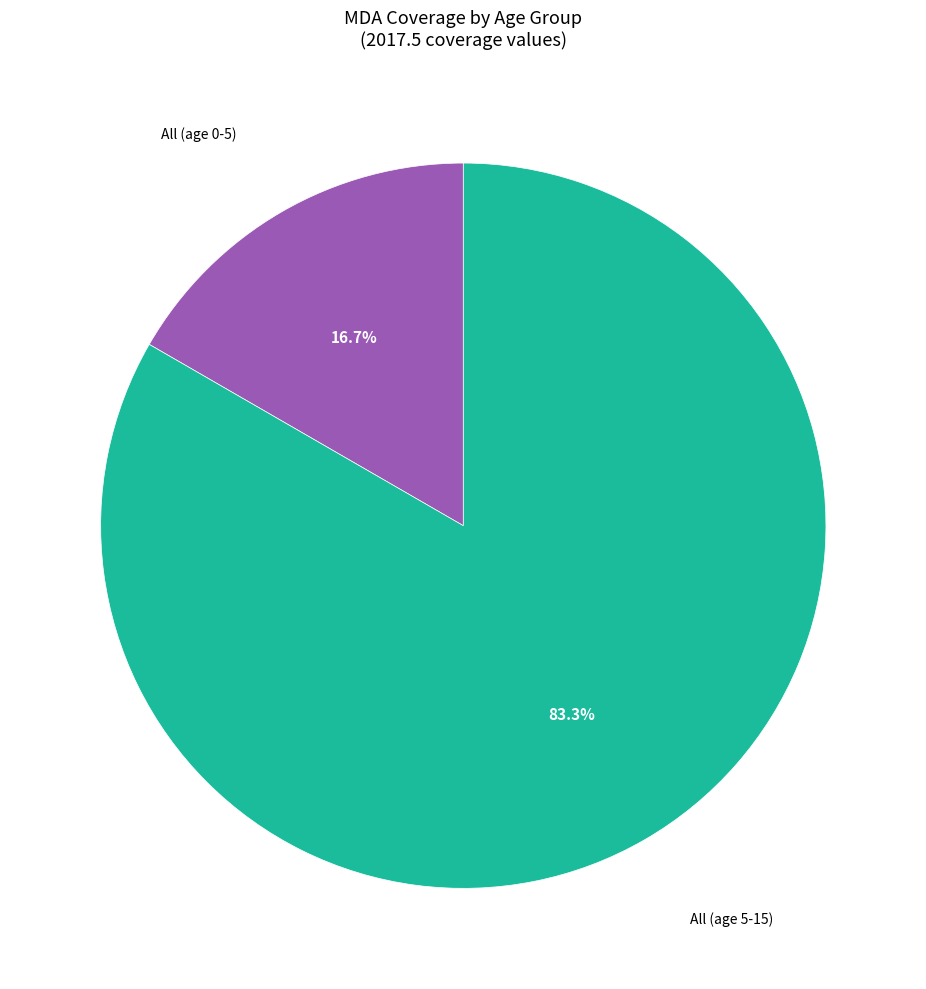

Is there a majority slice in this chart?

Yes